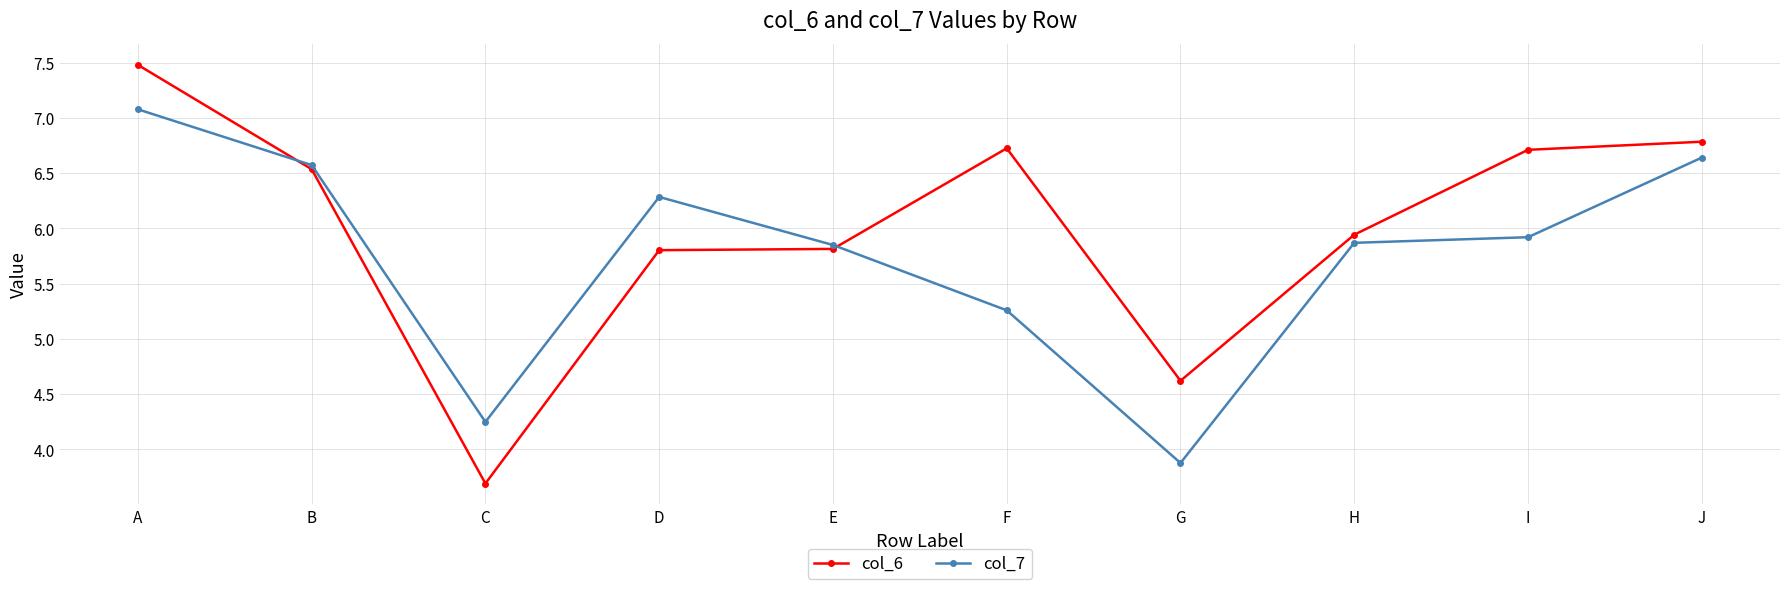

What is the difference between the highest and lowest values at G?

0.7